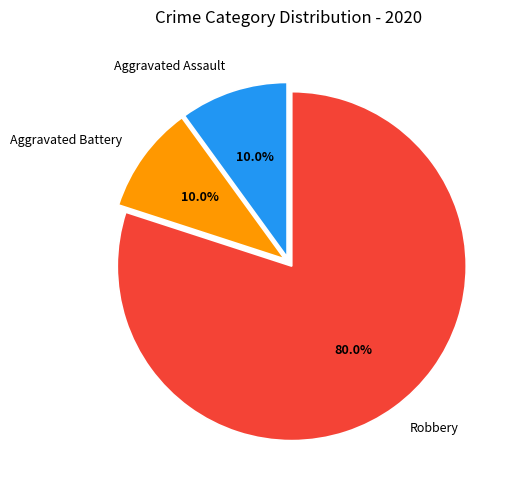

To the nearest percent, what percentage of the pie is Robbery?

80%